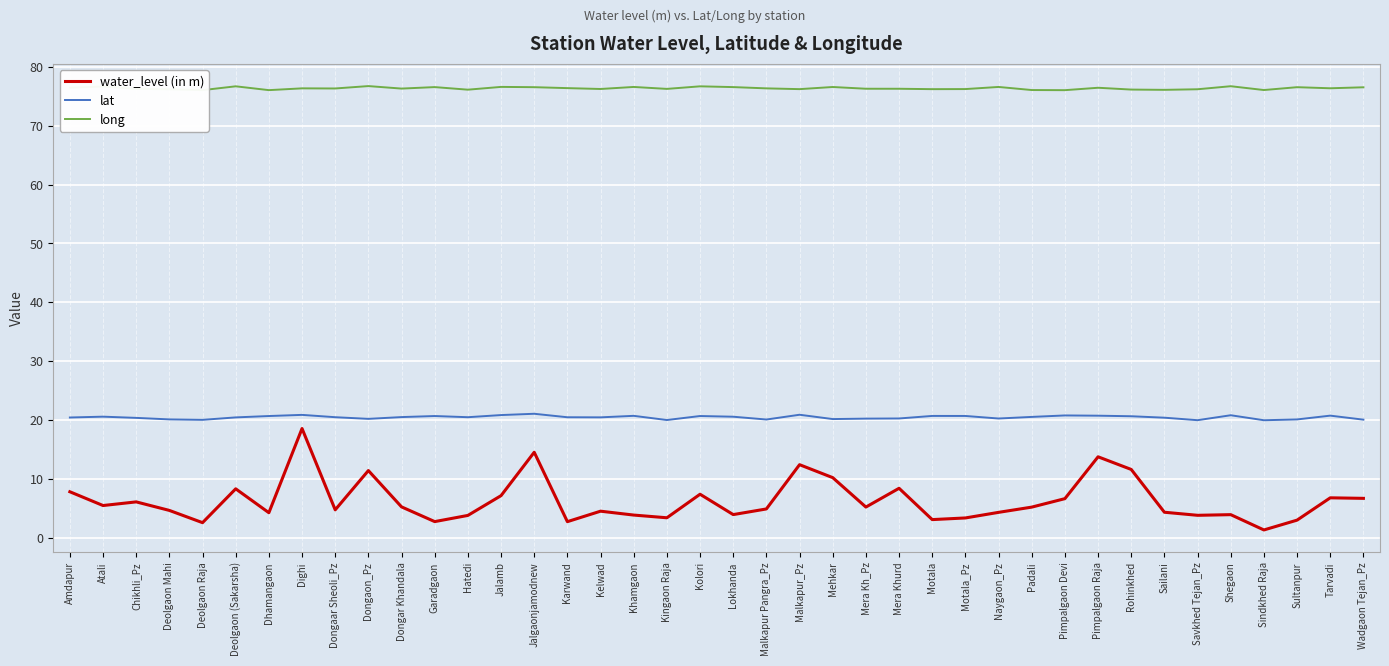

True or false: water_level (in m) has more than 0 points higher than both neighbors.

True